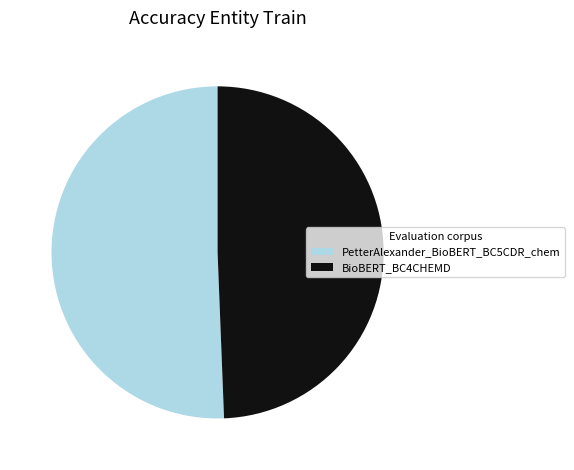

Rank the categories by value from highest to lowest.

PetterAlexander_BioBERT_BC5CDR_chem, BioBERT_BC4CHEMD